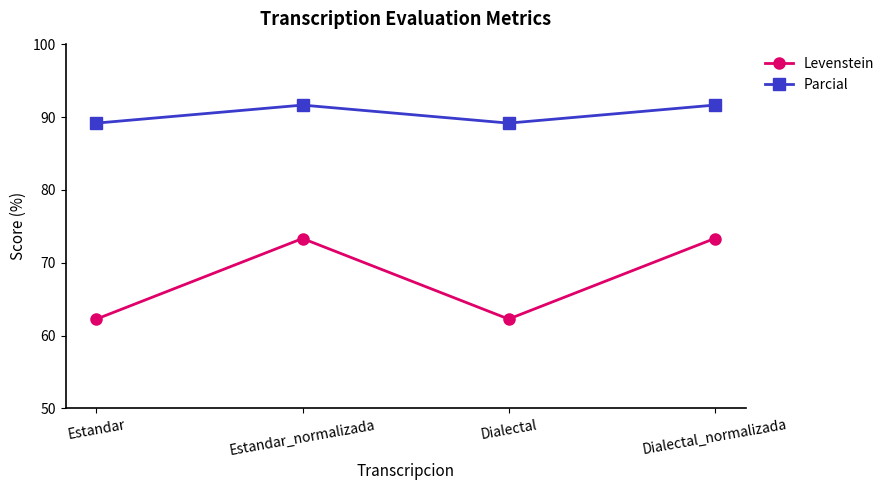

What is the label of the 1st point from the right?

Dialectal_normalizada